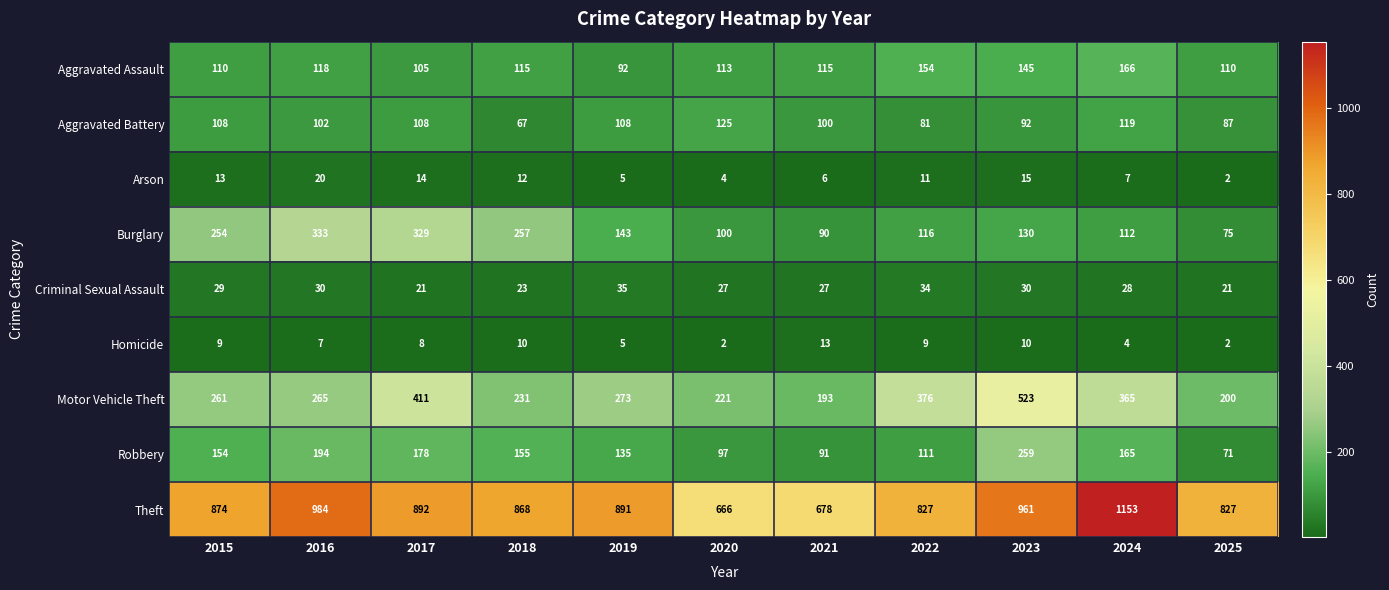

At which label is Motor Vehicle Theft closest to 358?

2024